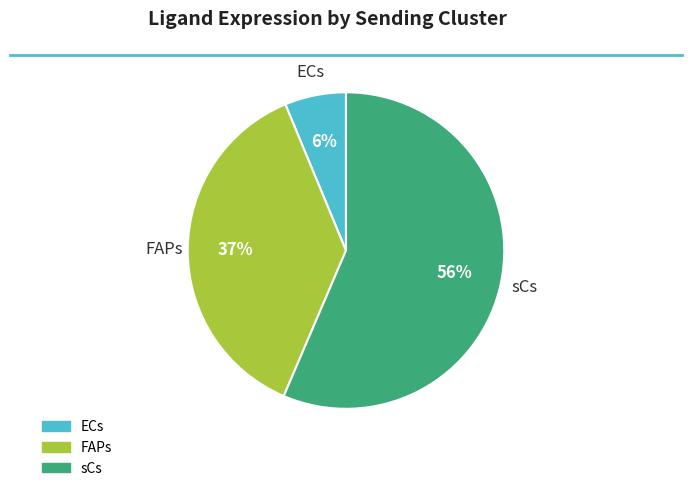

Is the sum of FAPs and sCs greater than half?

Yes